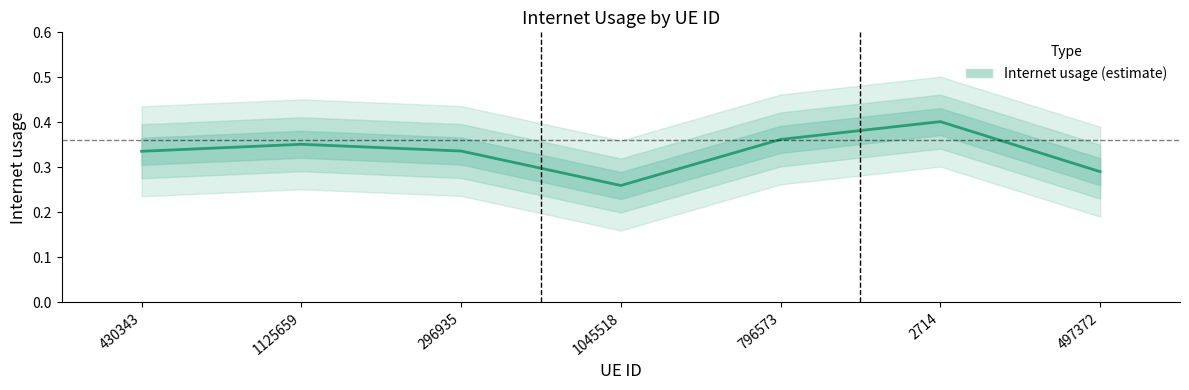

How many lines are shown in the chart?

1